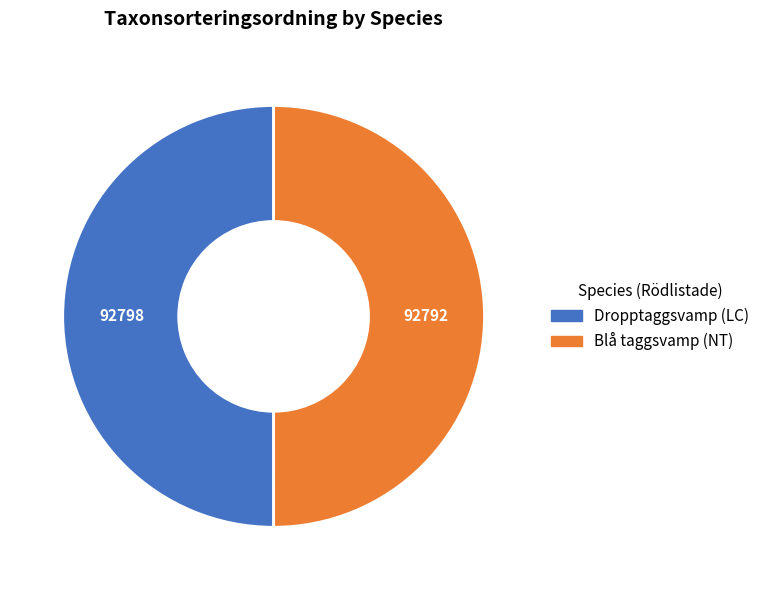

What is the ratio of the value at Blå taggsvamp (NT) to the value at Dropptaggsvamp (LC)?

1.0